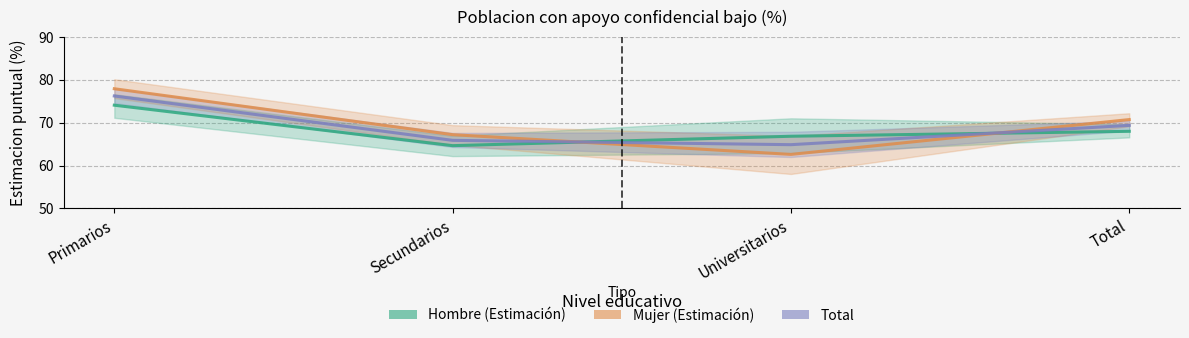

At which label is Total closest to 70?

Total